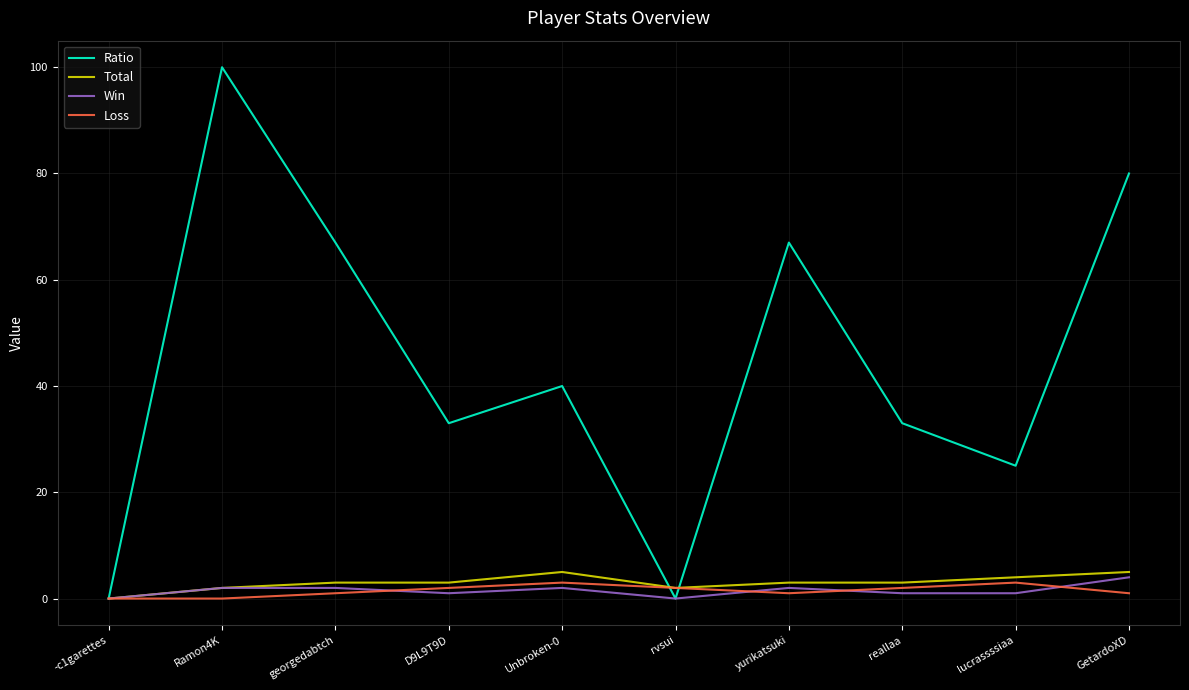

At which category is the sum across all series the highest?

Ramon4K